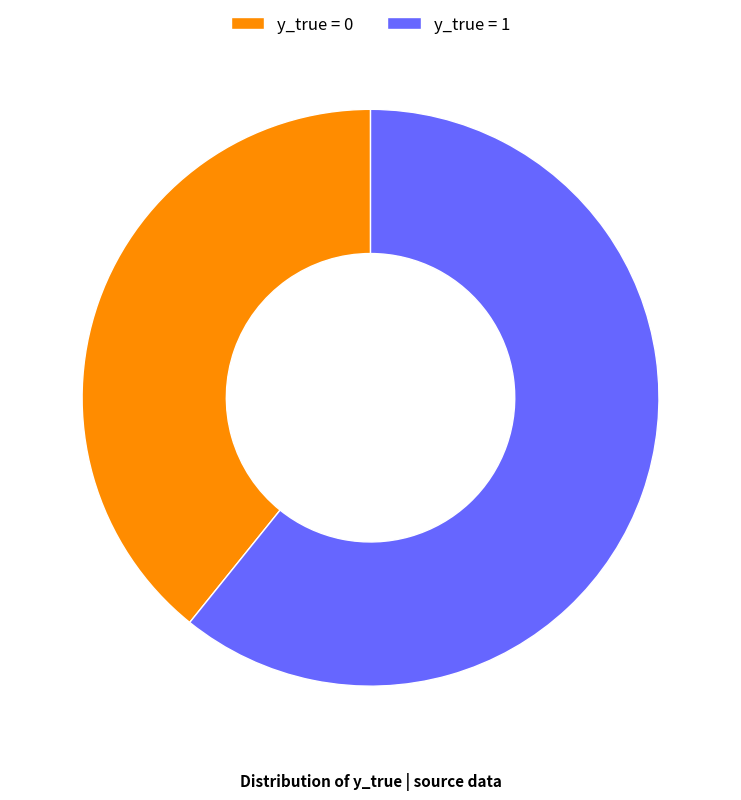

Is there any slice that represents more than half of the pie?

Yes